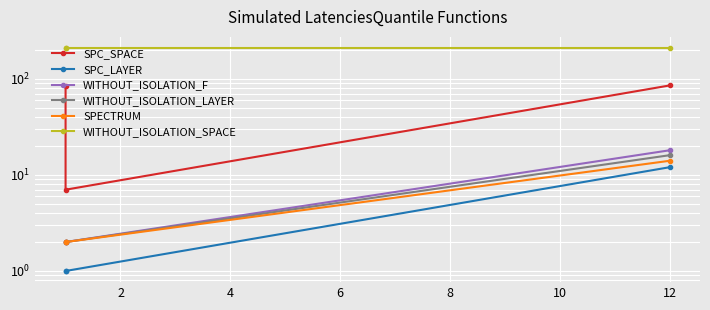

How many WITHOUT_ISOLATION_F values are between 2 and 18?

3